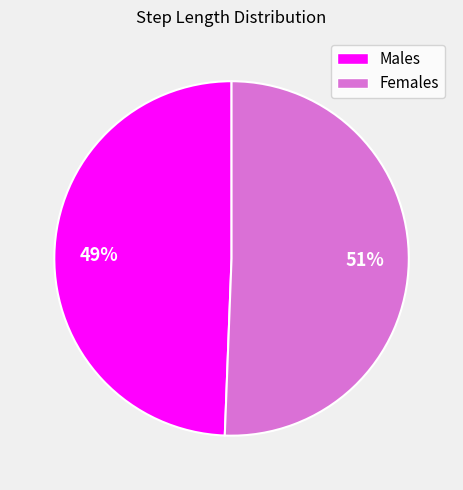

Does any single category account for the majority?

Yes